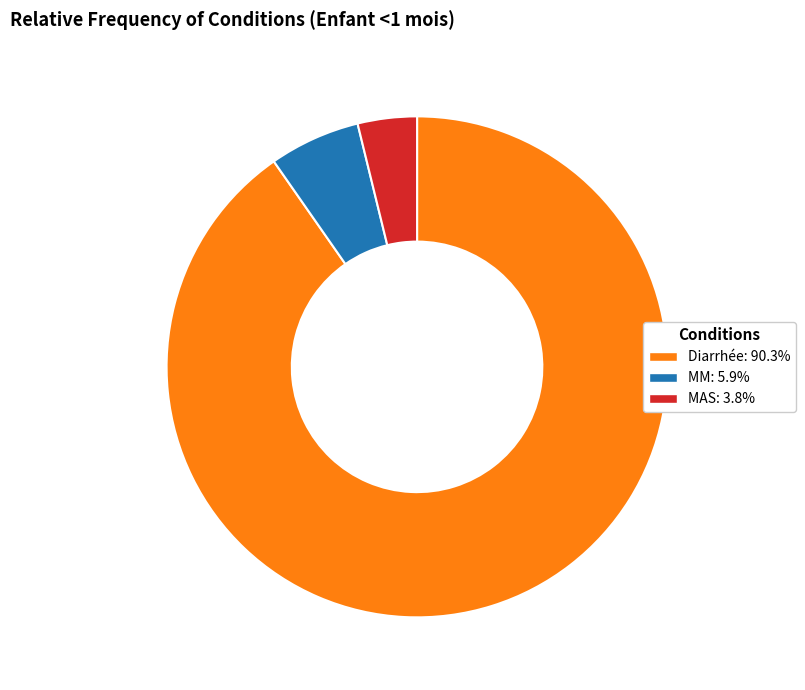

Is there a majority slice in this chart?

Yes